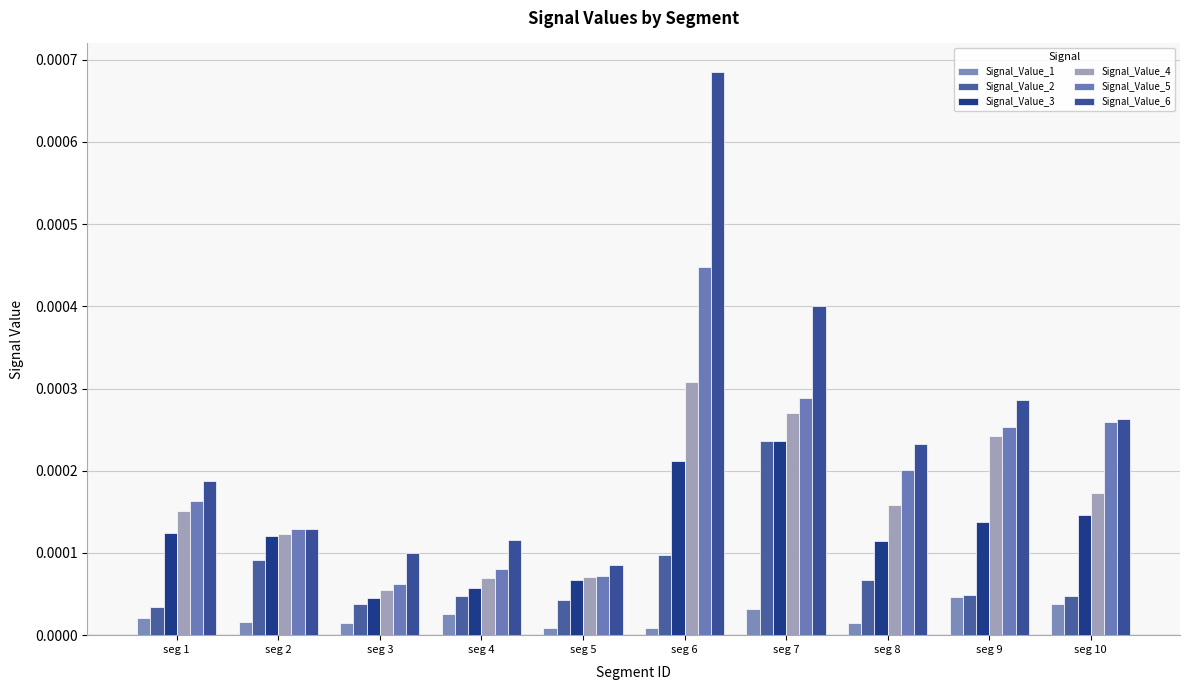

Which has a higher value, seg 10 or seg 6?

seg 10